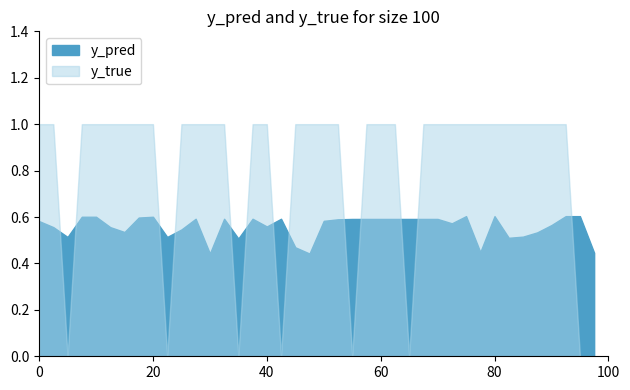

At how many categories does at least one series exceed 0?

40